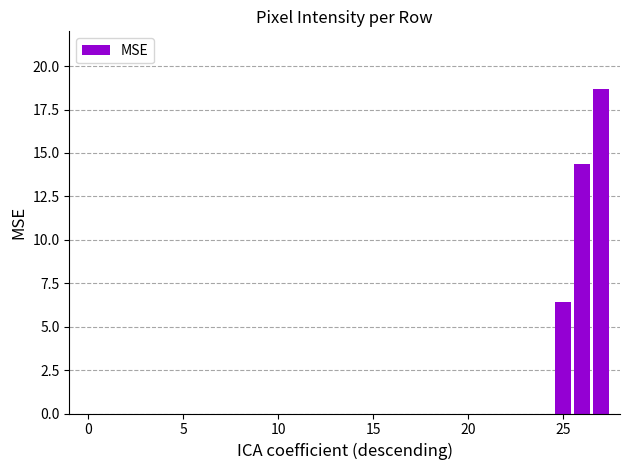

Reading right to left, transcribe all the data shown in this chart.

18.7	14.4	6.4	0.0	0.0	0.0	0.0	0.0	0.0	0.0	0.0	0.0	0.0	0.0	0.0	0.0	0.0	0.0	0.0	0.0	0.0	0.0	0.0	0.0	0.0	0.0	0.0	0.0